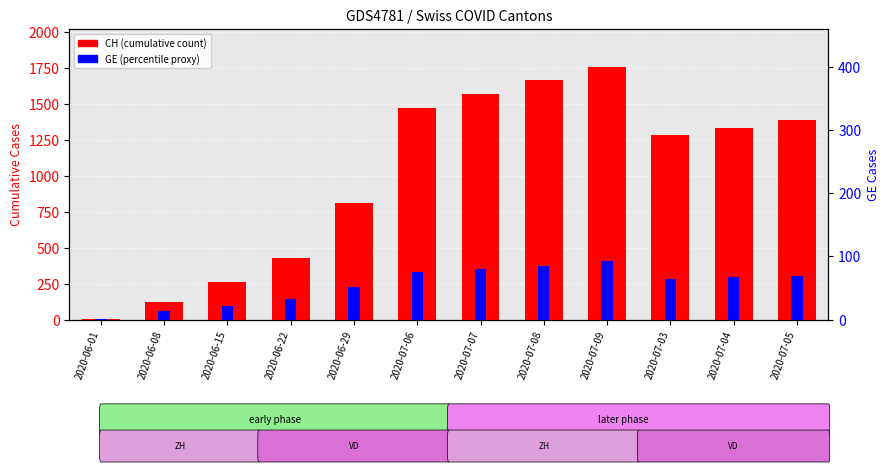

Reading left to right, what are all the values shown in this chart?

CH: 2020-06-01=3	2020-06-08=125	2020-06-15=258	2020-06-22=431	2020-06-29=814	2020-07-06=1469	2020-07-07=1568	2020-07-08=1669	2020-07-09=1758	2020-07-03=1285	2020-07-04=1335	2020-07-05=1388
GE: 2020-06-01=1	2020-06-08=14	2020-06-15=22	2020-06-22=32	2020-06-29=52	2020-07-06=76	2020-07-07=80	2020-07-08=84	2020-07-09=92	2020-07-03=64	2020-07-04=67	2020-07-05=69